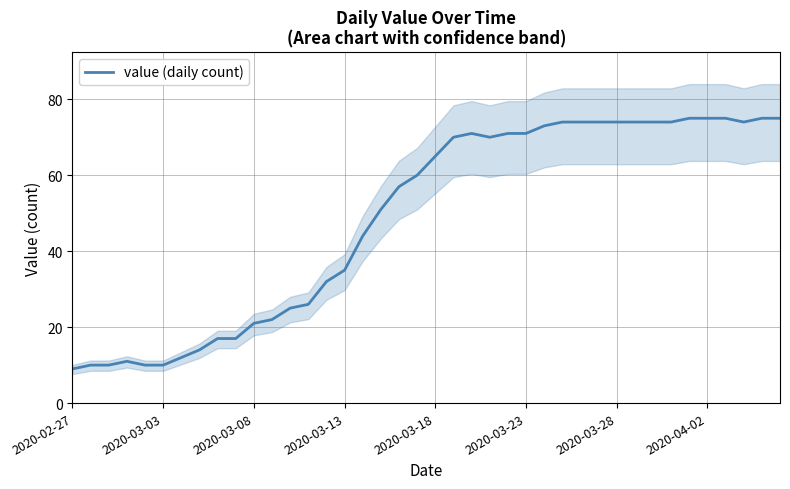

How many data points are less than 65?

20